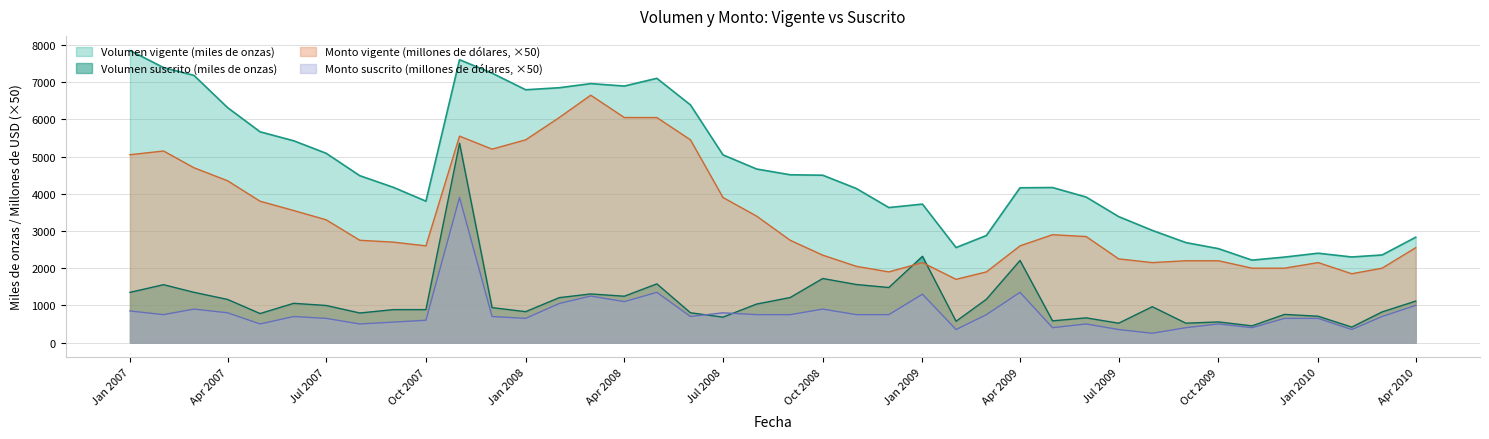

At which category is the sum across all series the highest?

01-11-2007